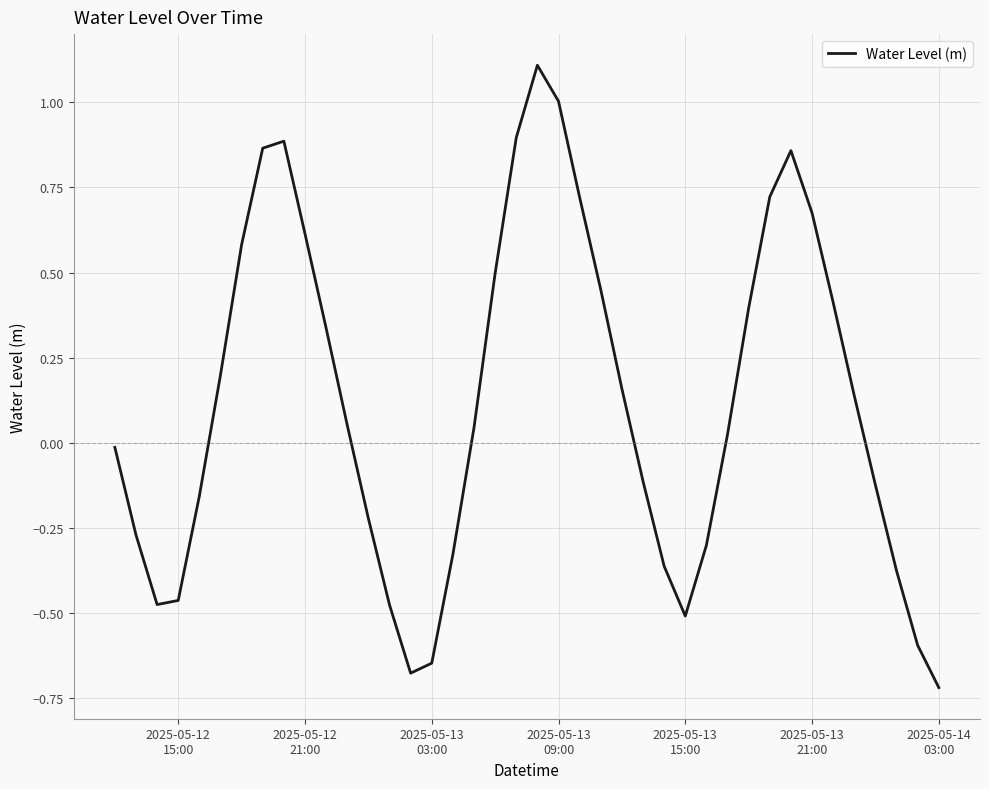

What is the maximum value shown in the chart?

1.1